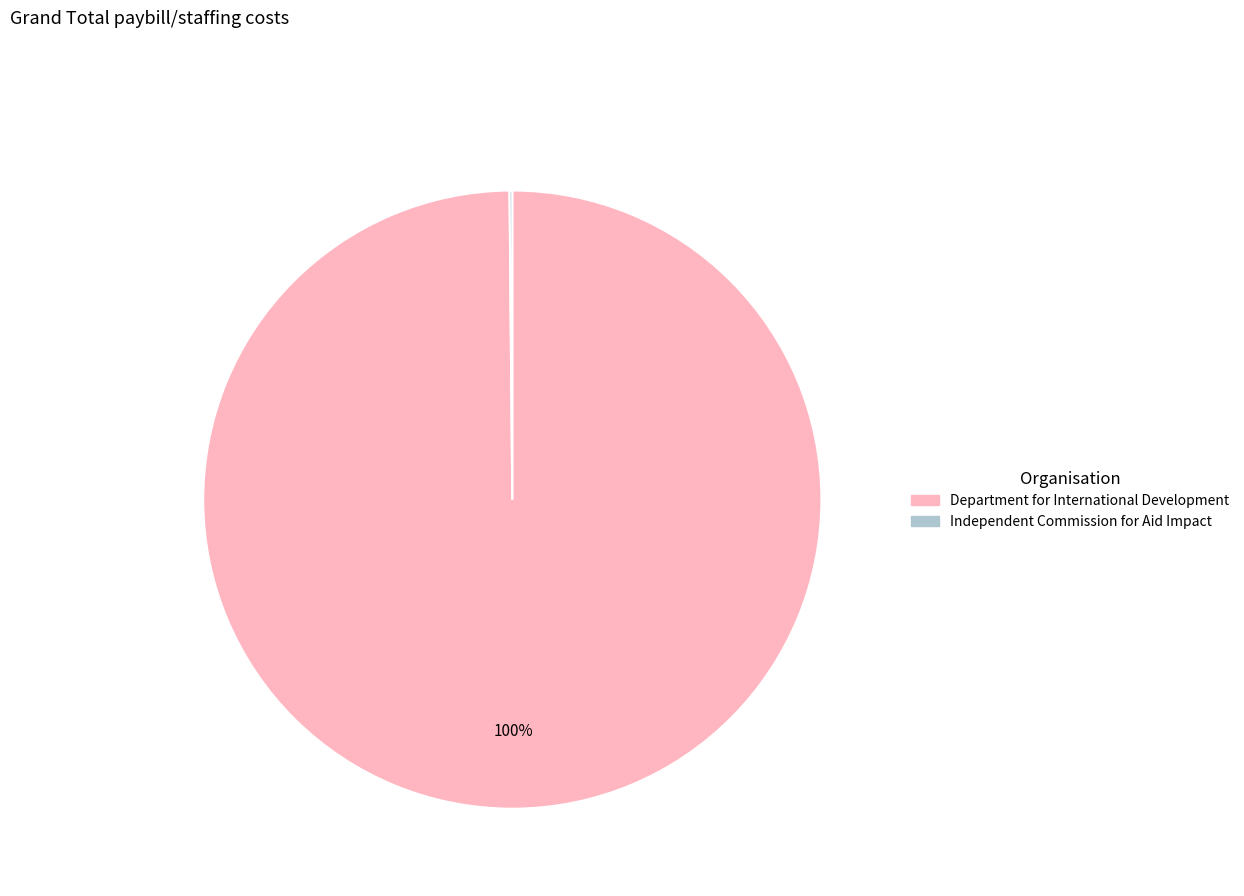

To the nearest percent, what is the average slice percentage?

50%